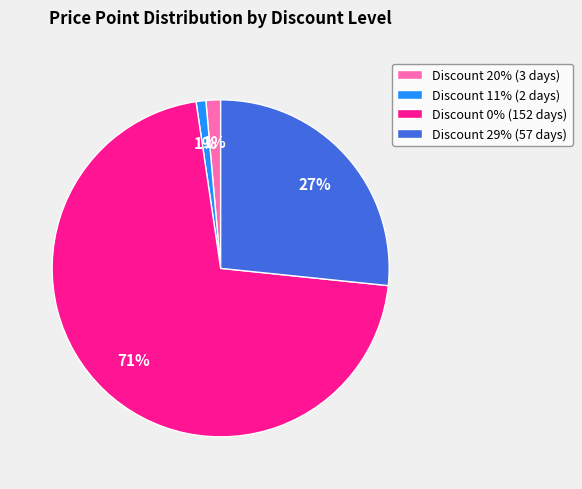

To the nearest percent, what percentage of the pie is Discount 20%?

1%